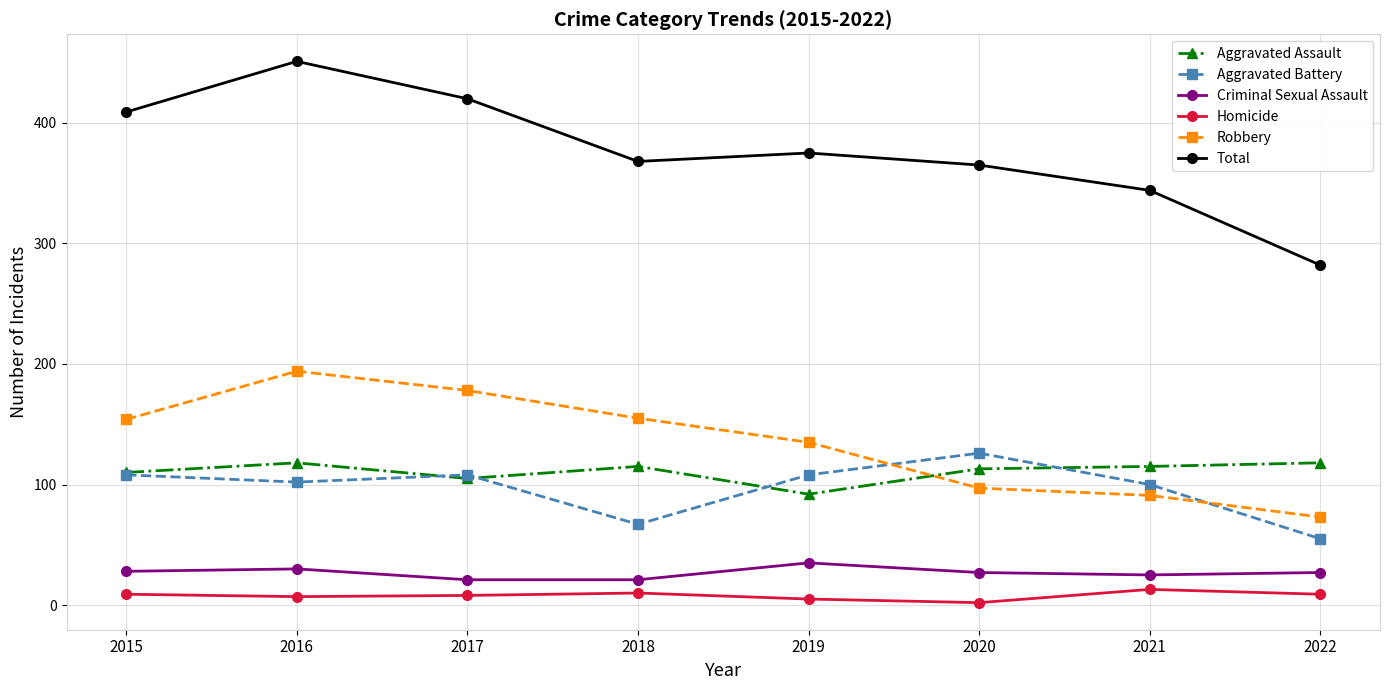

What are all the series names shown in the legend?

Aggravated Assault, Aggravated Battery, Criminal Sexual Assault, Homicide, Robbery, Total